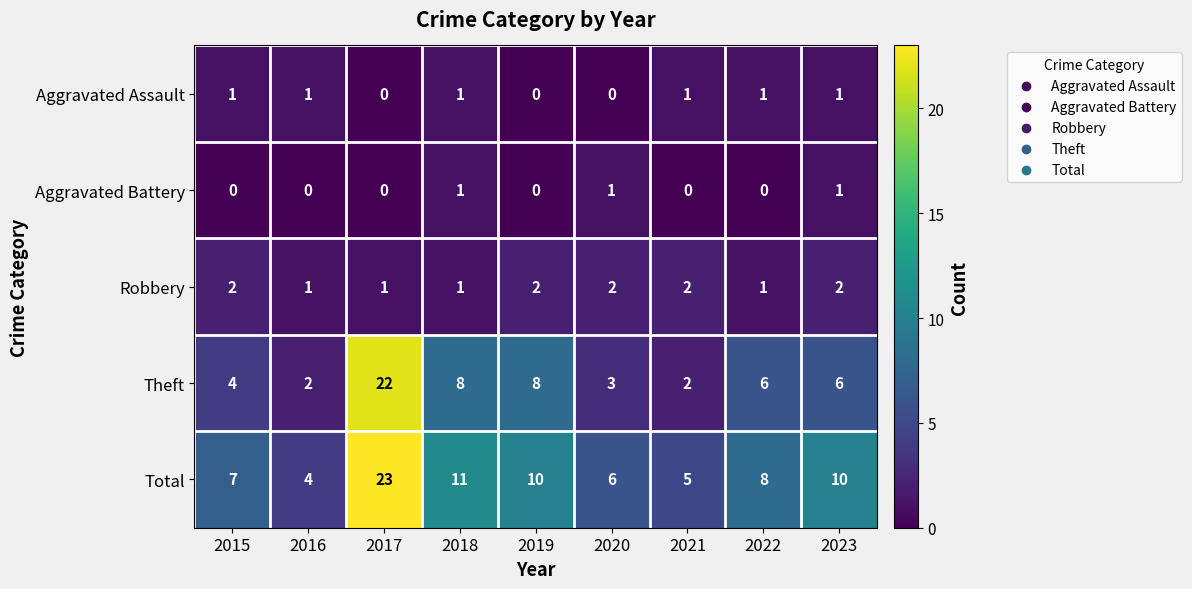

At which category does the chart reach its peak across all series?

2017